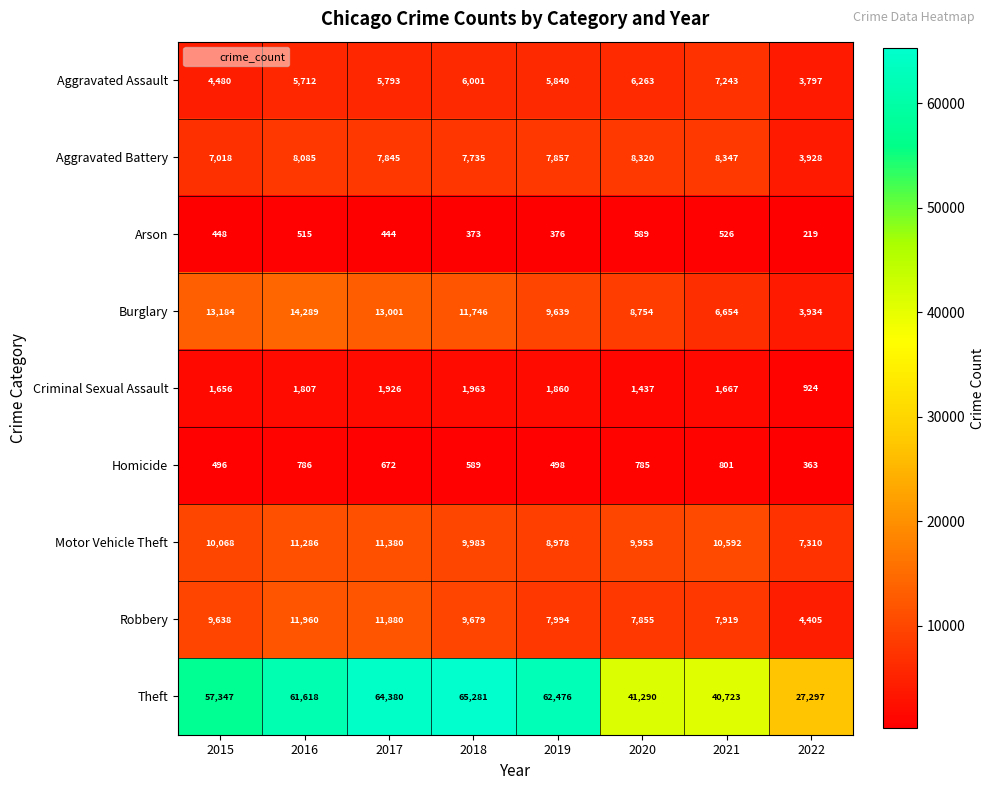

Between 2017 and 2021, which series saw the biggest shift?

Theft